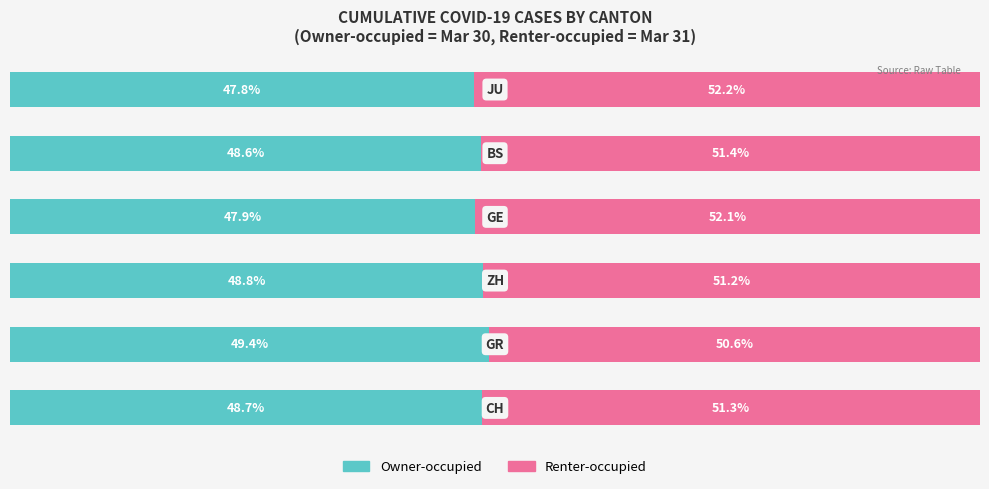

What are all the series names shown in the legend?

Owner-occupied, Renter-occupied